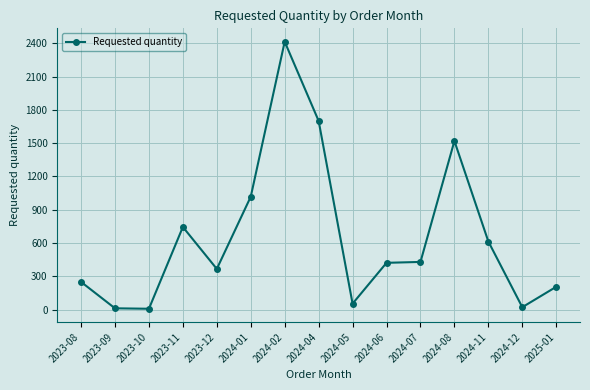

Does the chart display data point markers on the line(s)?

Yes